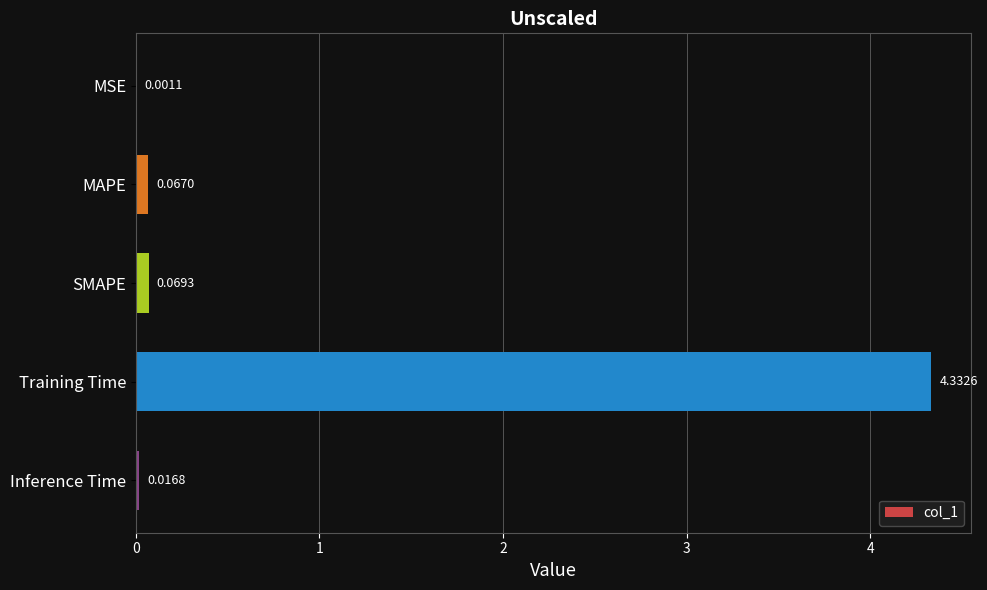

Which category has the highest value across all series?

Training Time